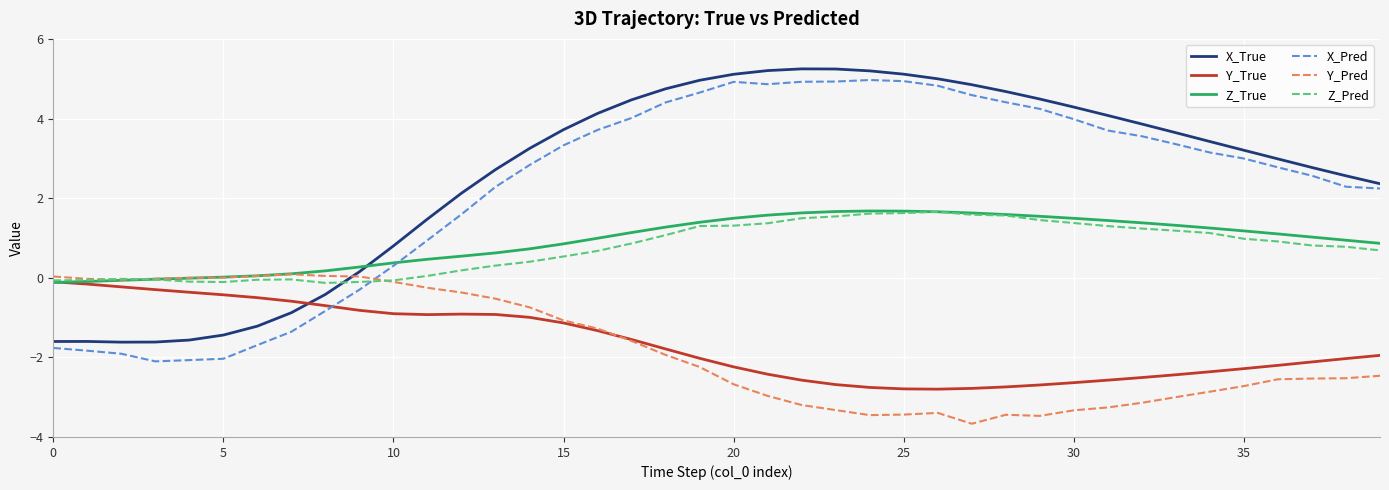

What is the greatest value displayed?

5.2